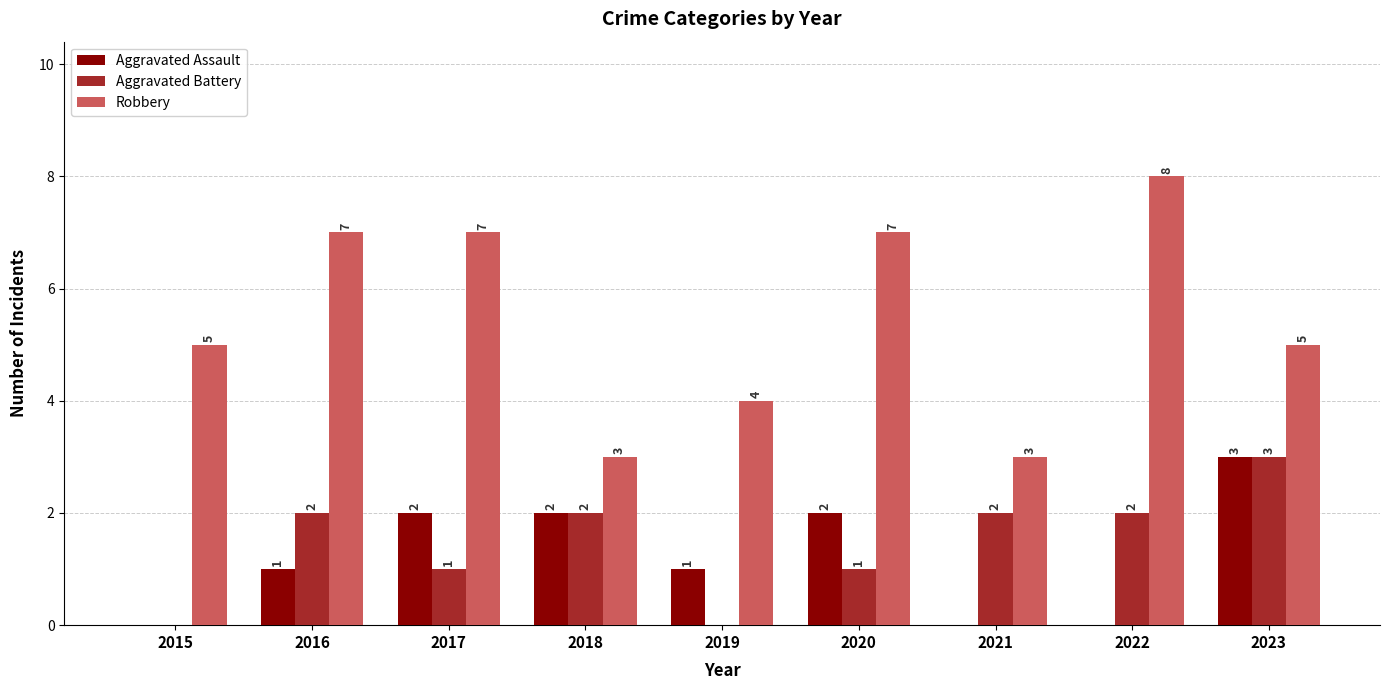

Which series has the largest total across all categories?

Robbery